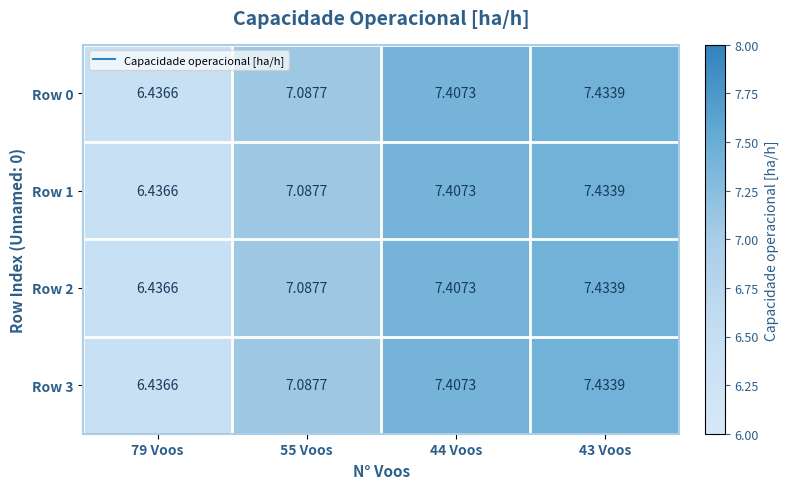

How many categories are shown in the chart?

4